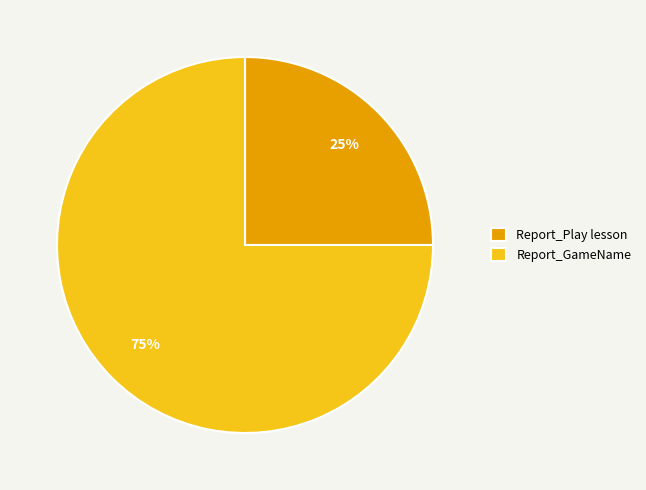

To the nearest percent, what is the average slice percentage?

50%